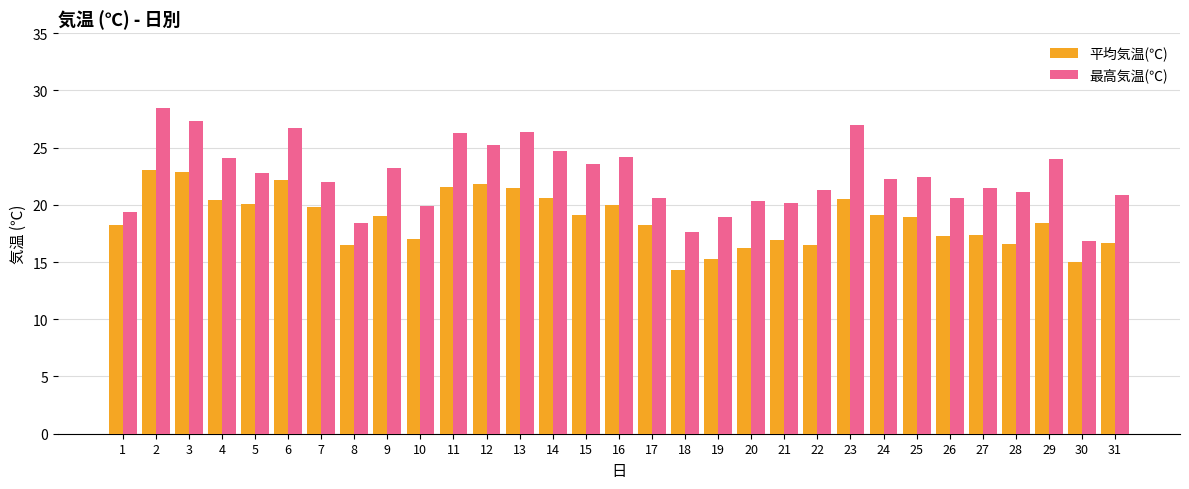

Which series has the largest total across all categories?

最高気温(℃)